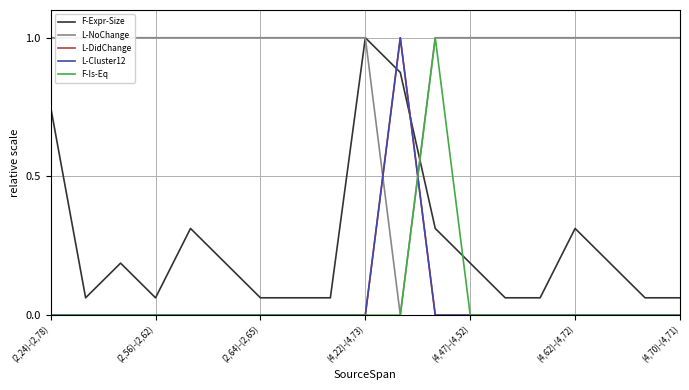

At which category does L-DidChange reach its first local peak?

10